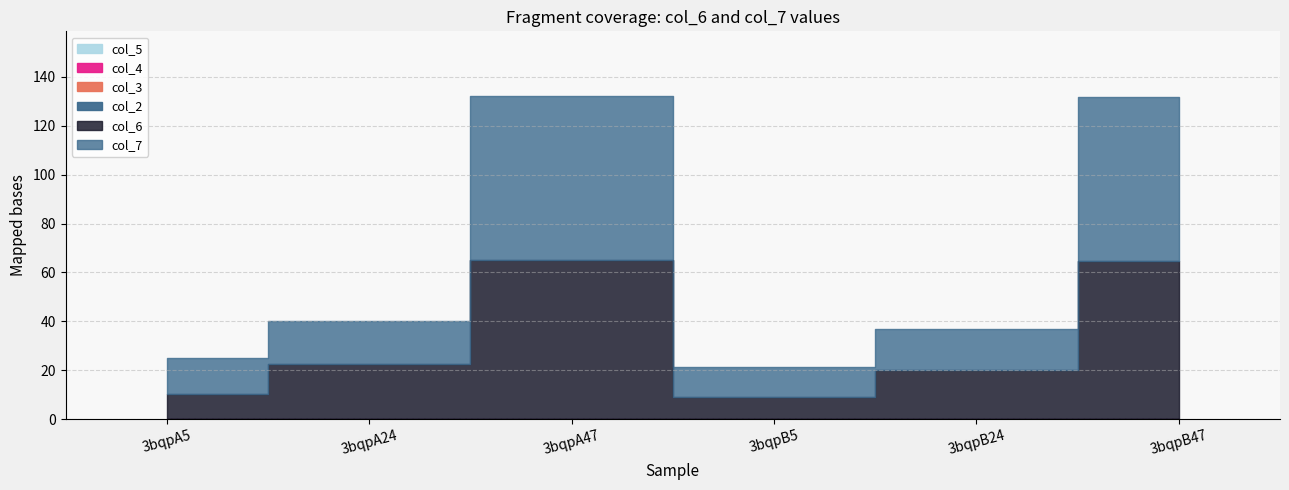

Where is col_7 nearest to the value 39?

3bqpA24